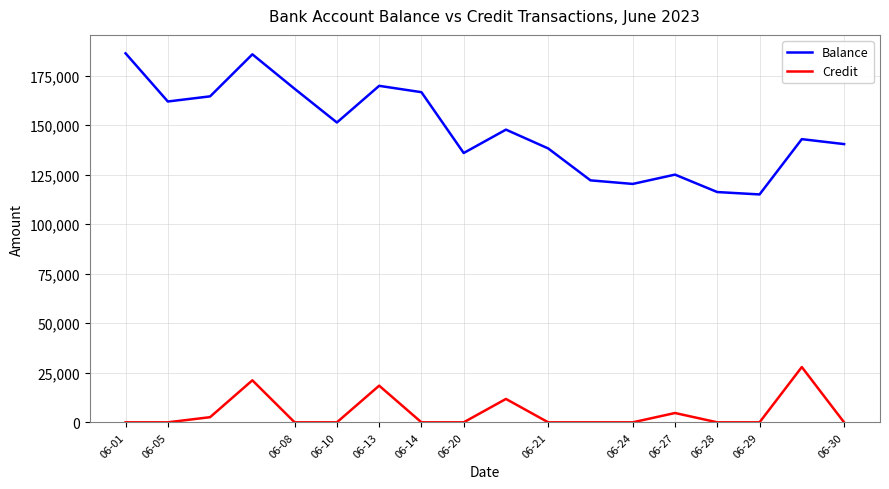

What is the maximum value for Credit?

27900